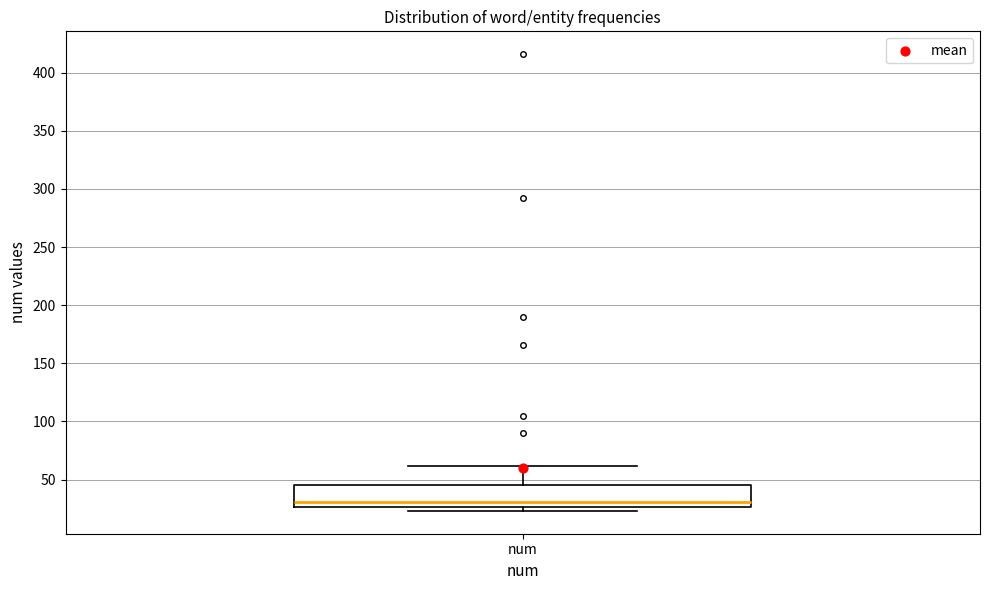

Where does the median line of the box for num sit on the y-axis? The values are not printed on the chart, so give them approximately, as read against the axis.

30